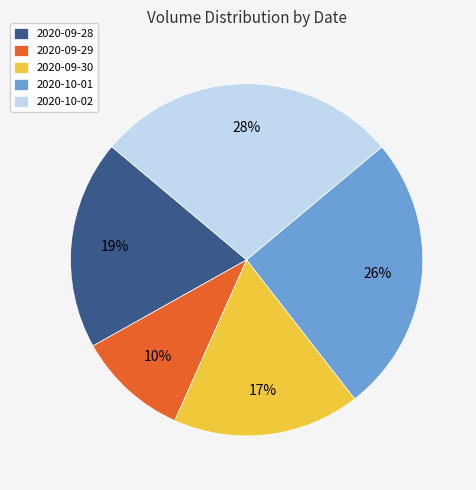

Combined, do 2020-09-28 and 2020-10-02 account for over 50%?

No